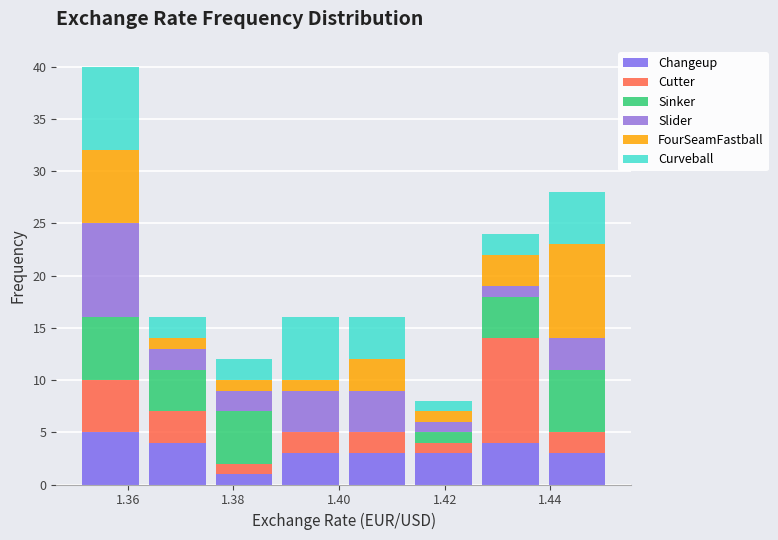

Reading left to right, list every stacked bar in this chart as the range it spans on the x-axis followed by its total height. Neither the bar edges nor the heights are printed on the chart, so give them approximately, as read against the axes.

1.350 to 1.364: 40
1.364 to 1.376: 16
1.376 to 1.388: 12
1.388 to 1.400: 16
1.400 to 1.414: 16
1.414 to 1.426: 8
1.426 to 1.438: 24
1.438 to 1.452: 28